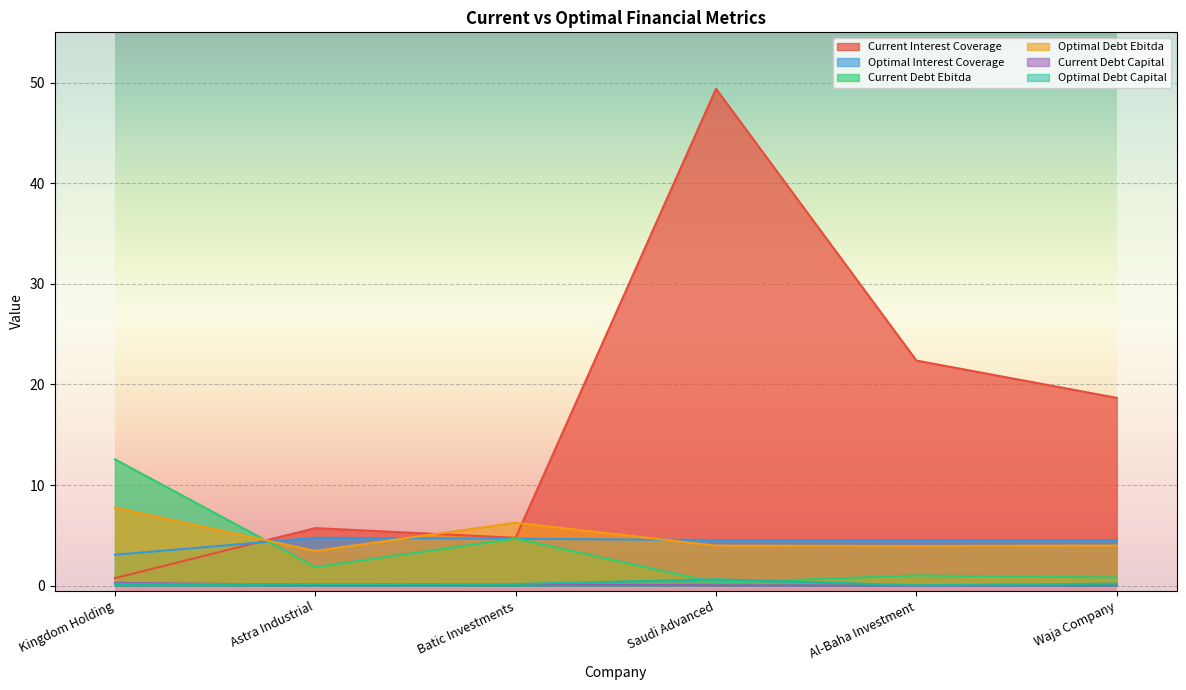

The current_debt_capital series shows 0.0 at Saudi Advanced. True or false?

True